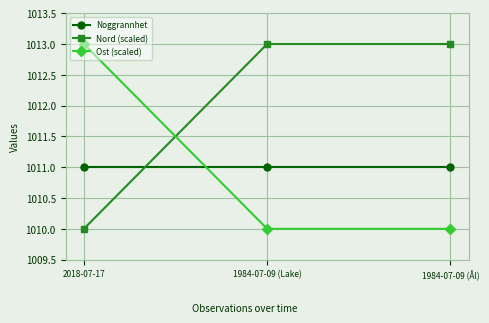

Rank the series at 2018-07-17 from highest to lowest value.

Ost (scaled), Noggrannhet, Nord (scaled)